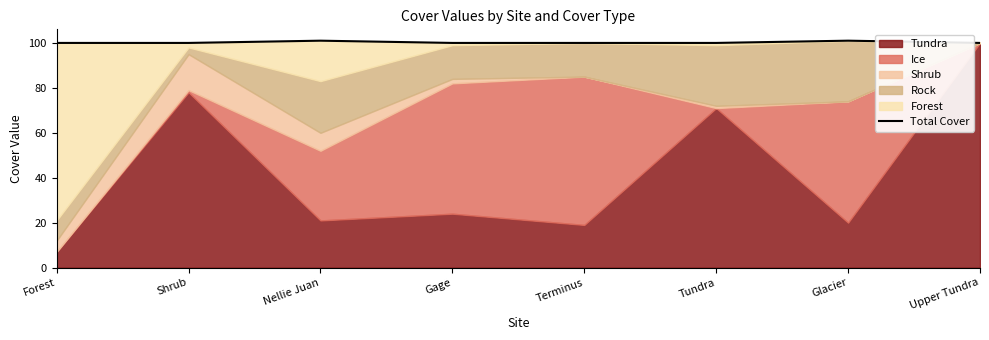

How many values are between 100 and 101?

8